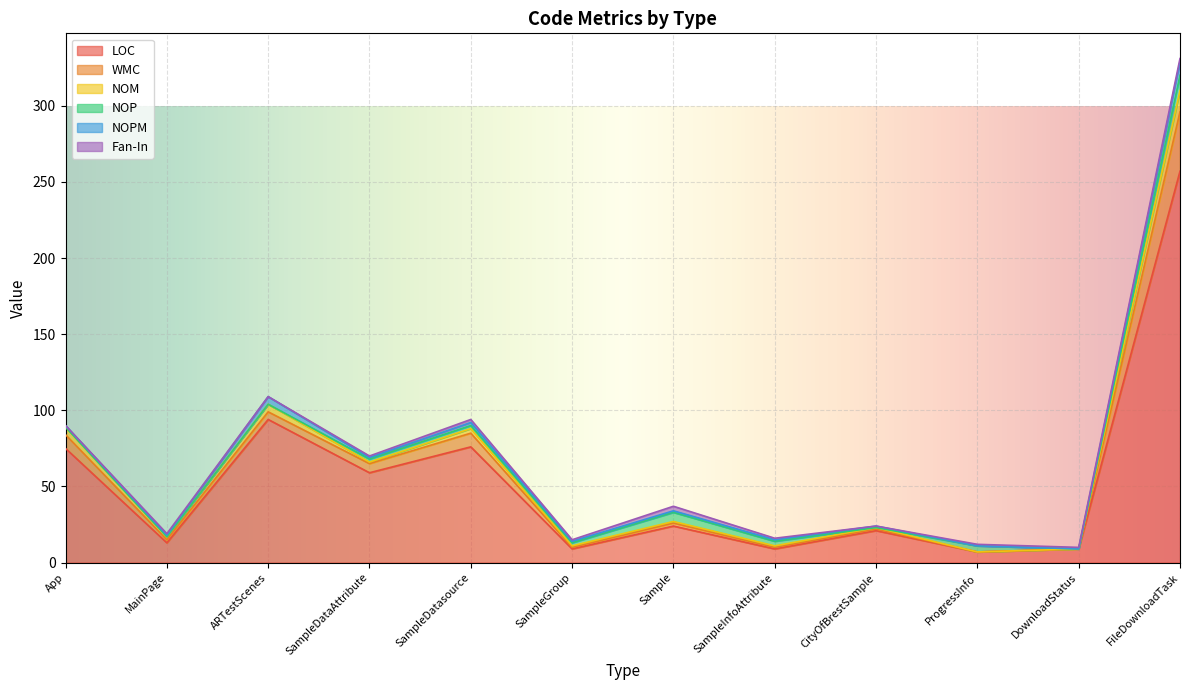

How many series are shown in this chart?

6